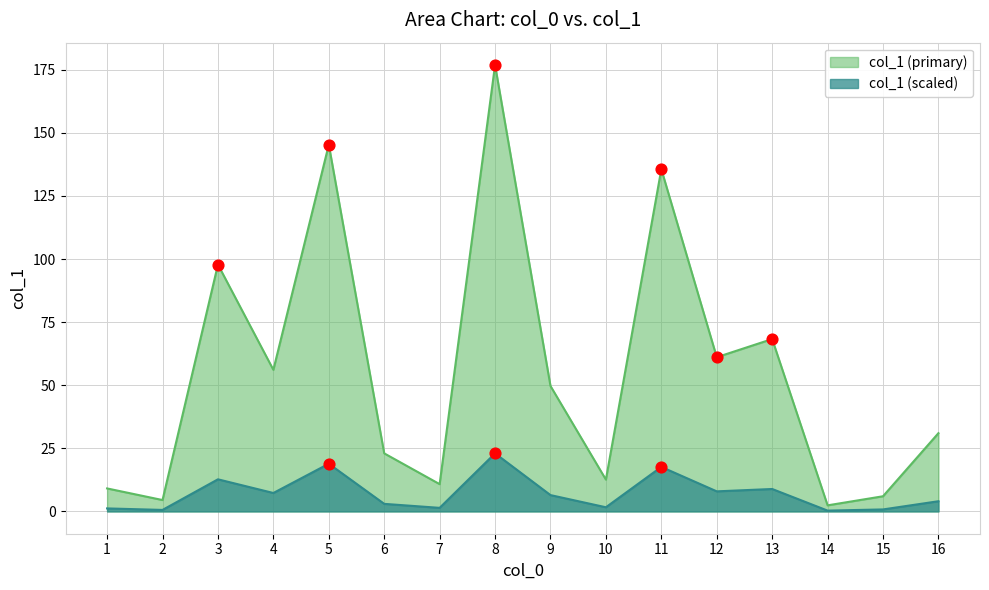

What is the change in value from 1 to 7?

+1.7